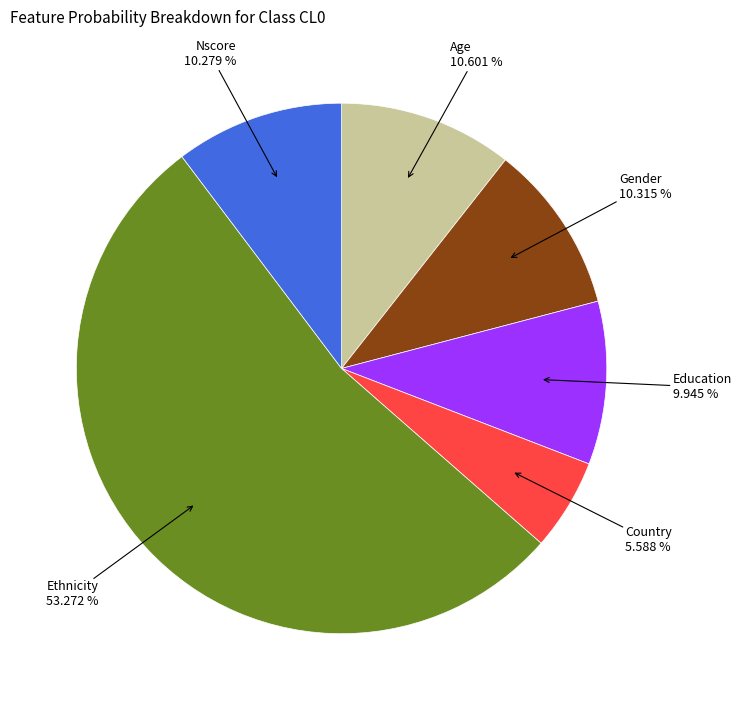

Is there any slice that represents more than half of the pie?

Yes